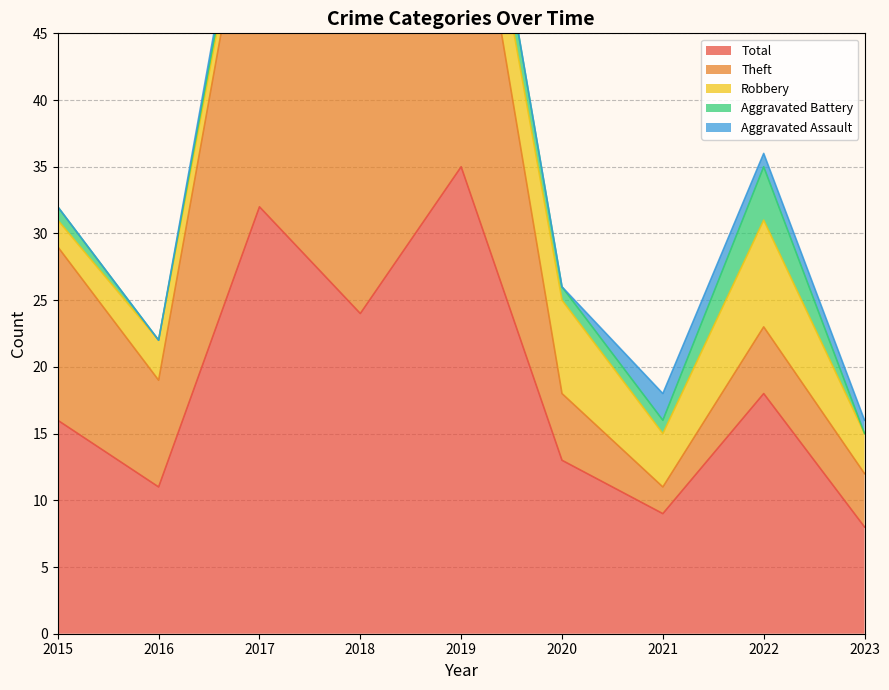

Where is Theft nearest to the value 15?

2015